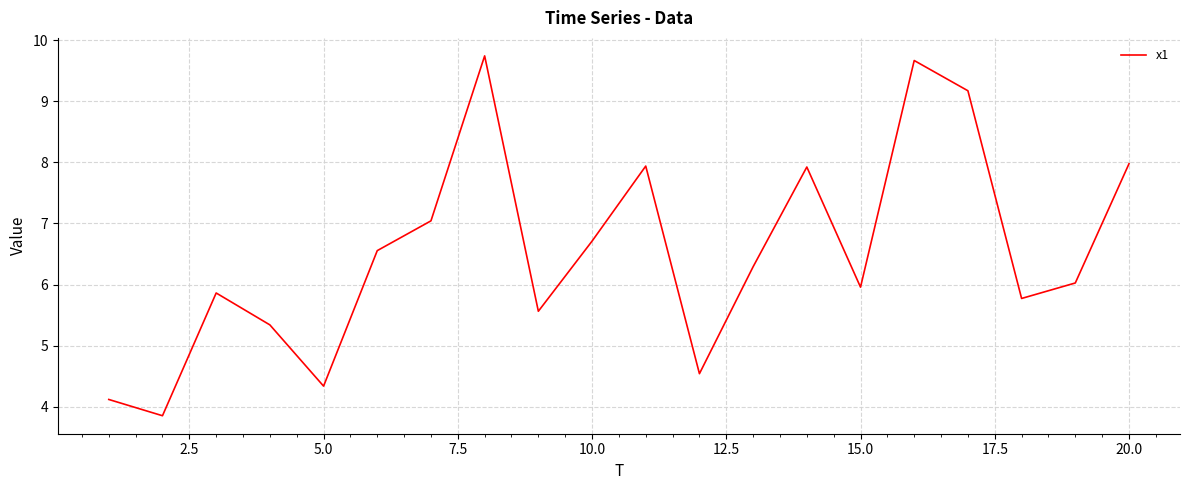

Is this an area chart (filled region under the line)?

No